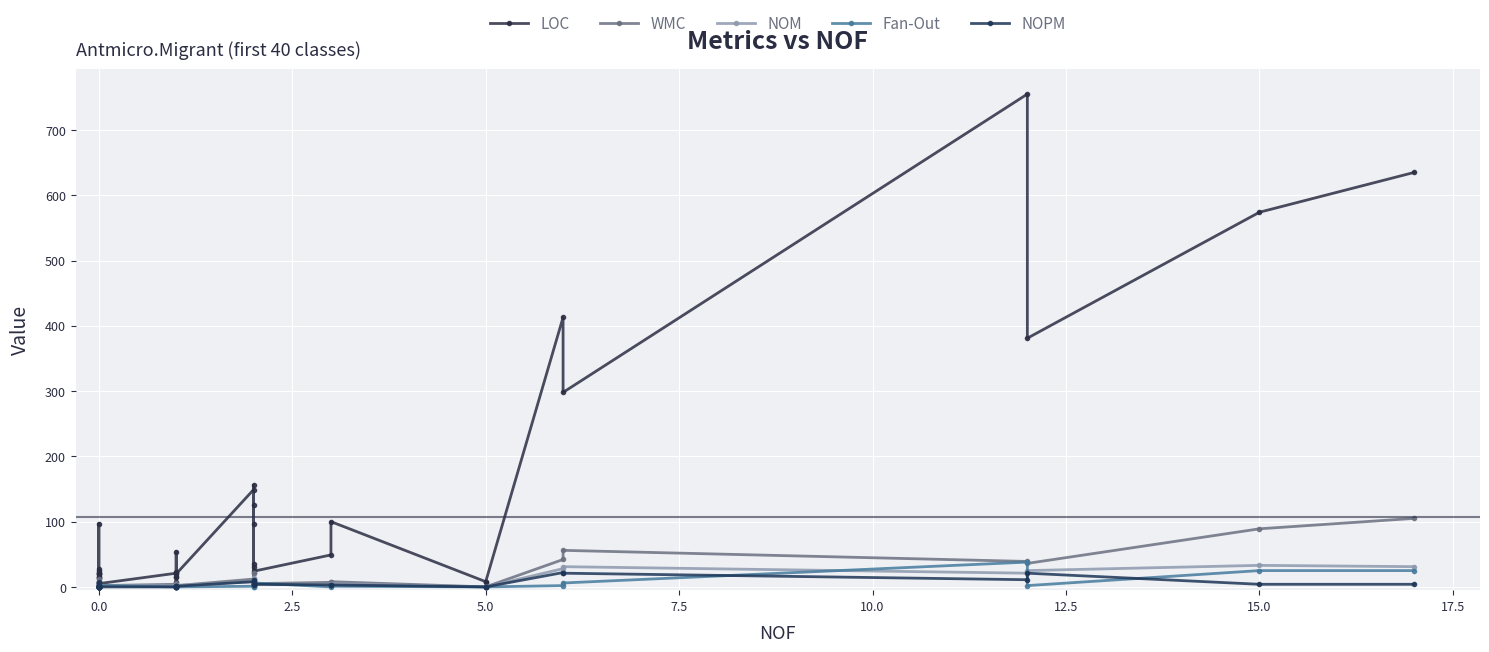

How many values in the NOPM series exceed 2?

16